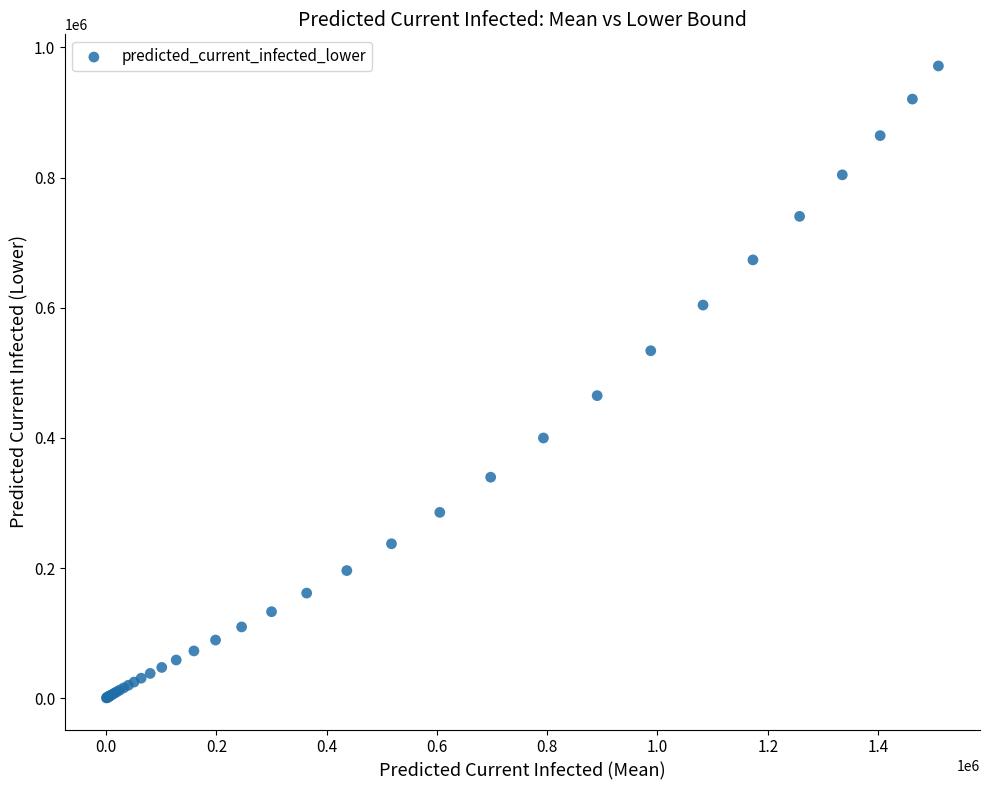

What Y value in the scatter plot is closest to 485914?

464858